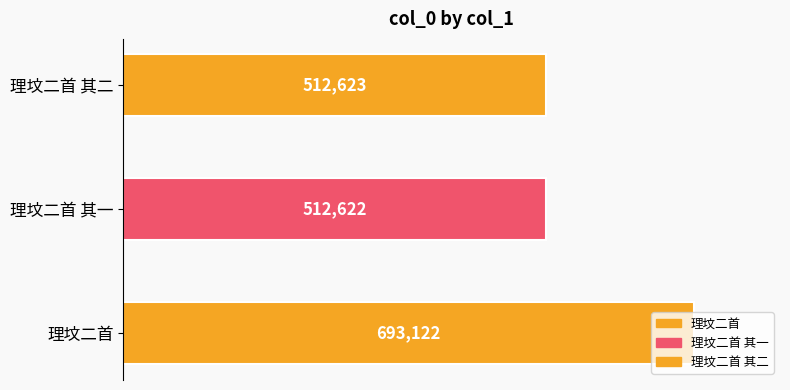

What is the maximum value shown in the chart?

693122